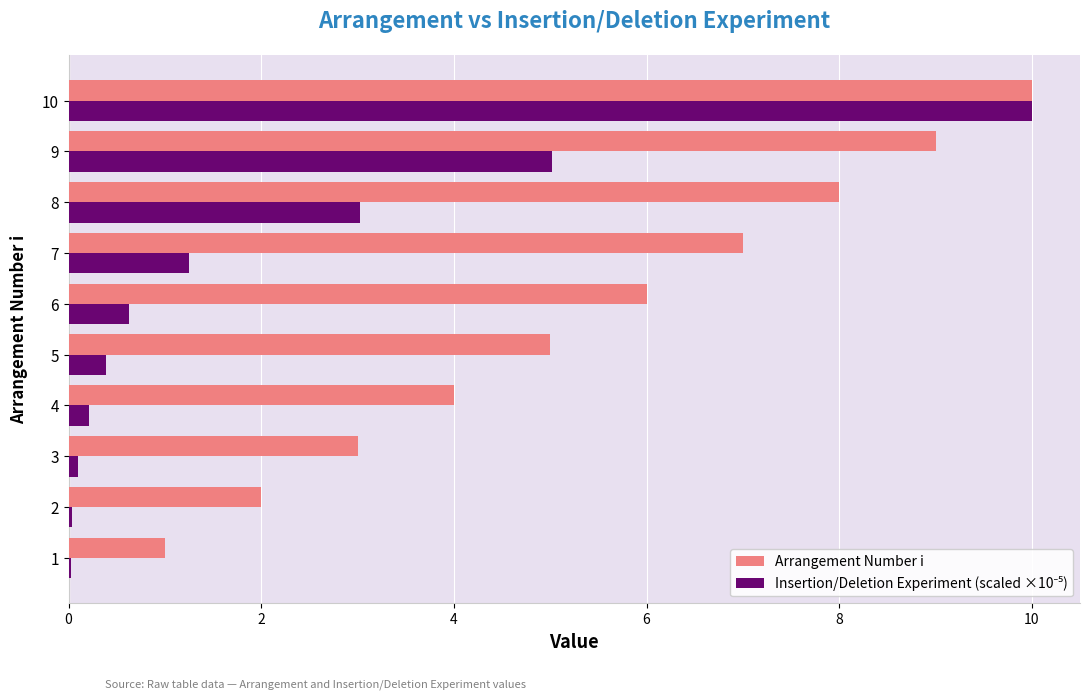

What is the greatest value displayed?

10.0